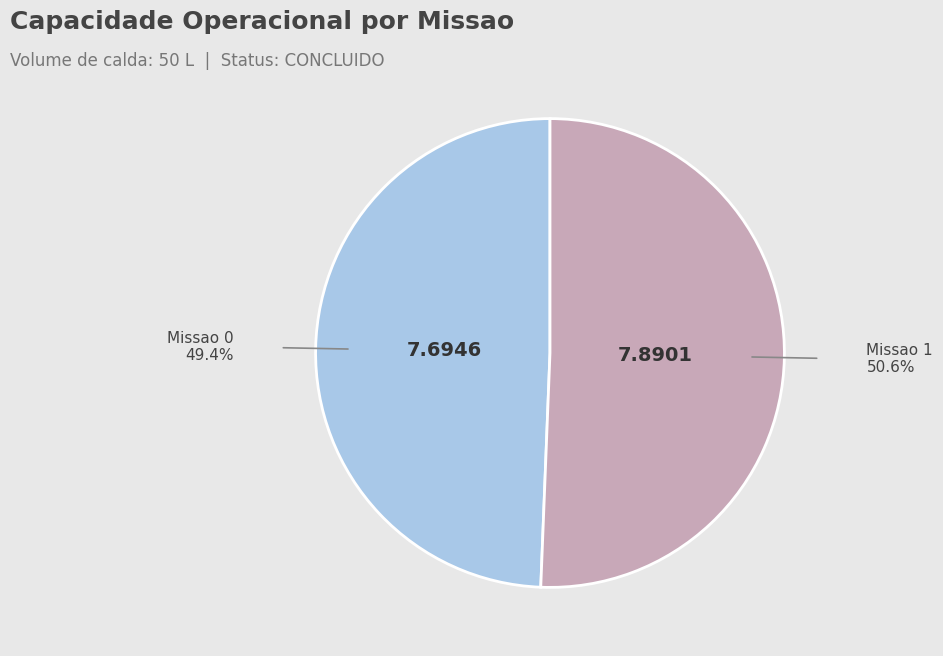

Does any single category account for the majority?

Yes